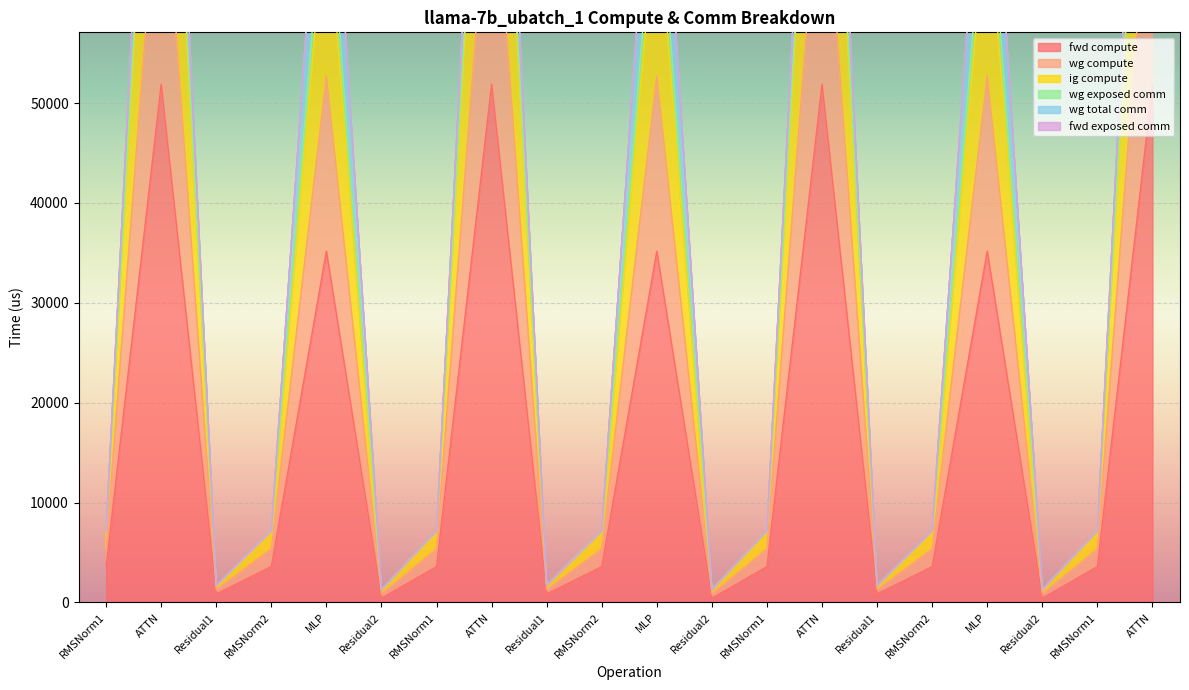

What is the maximum value shown in the chart?

103794.2